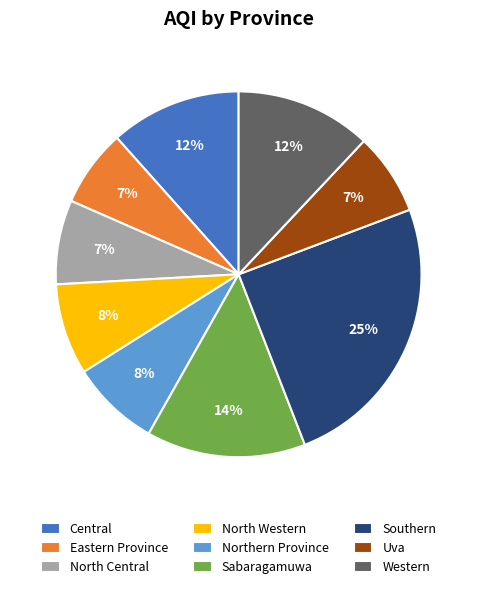

Does any single category account for the majority?

No